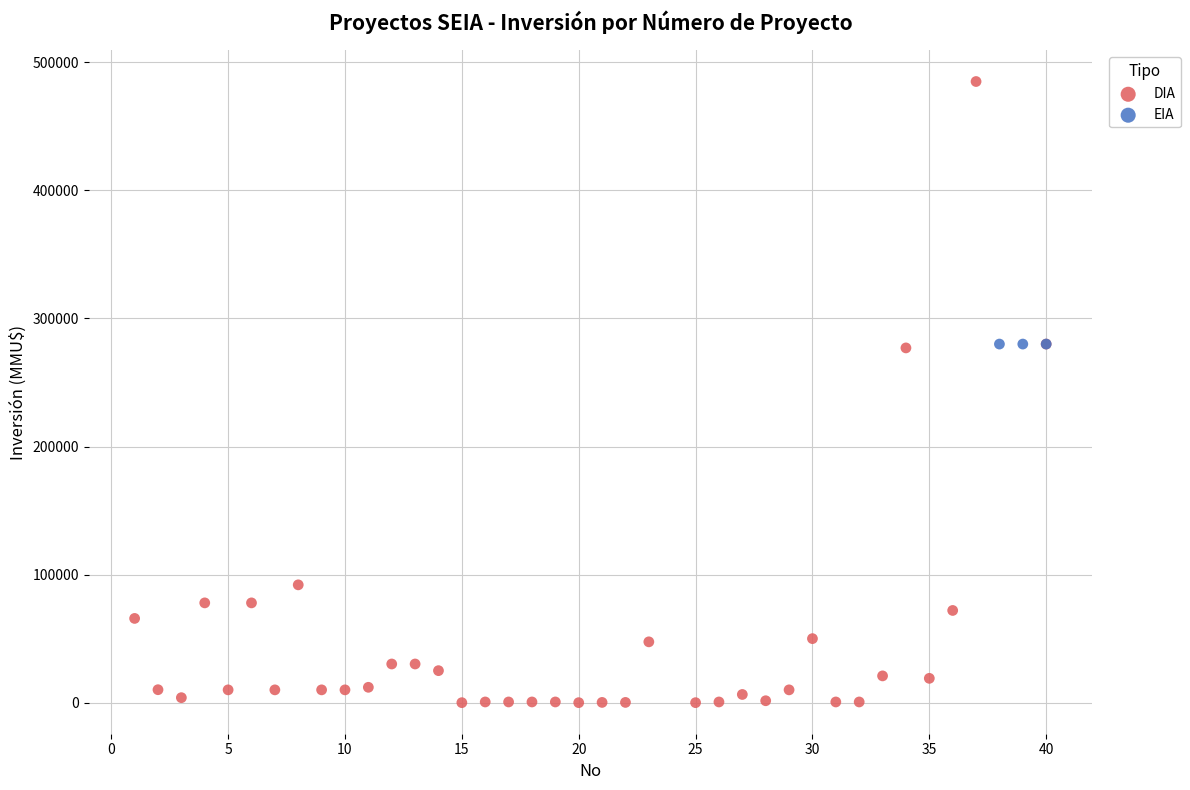

Which series reaches the maximum Y coordinate?

DIA